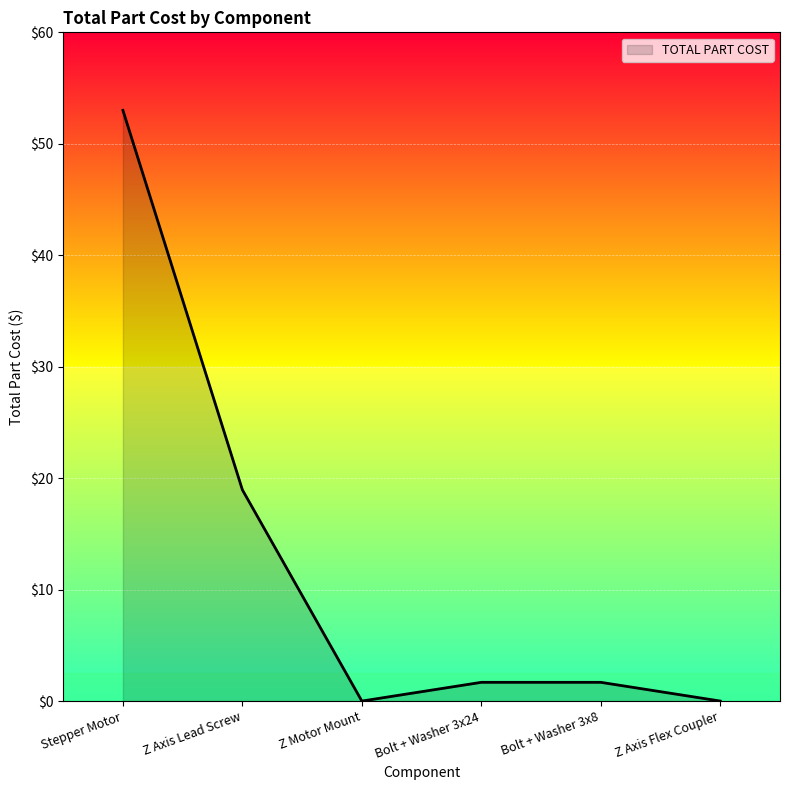

True or false: the data has more than 1 interior local peaks.

False